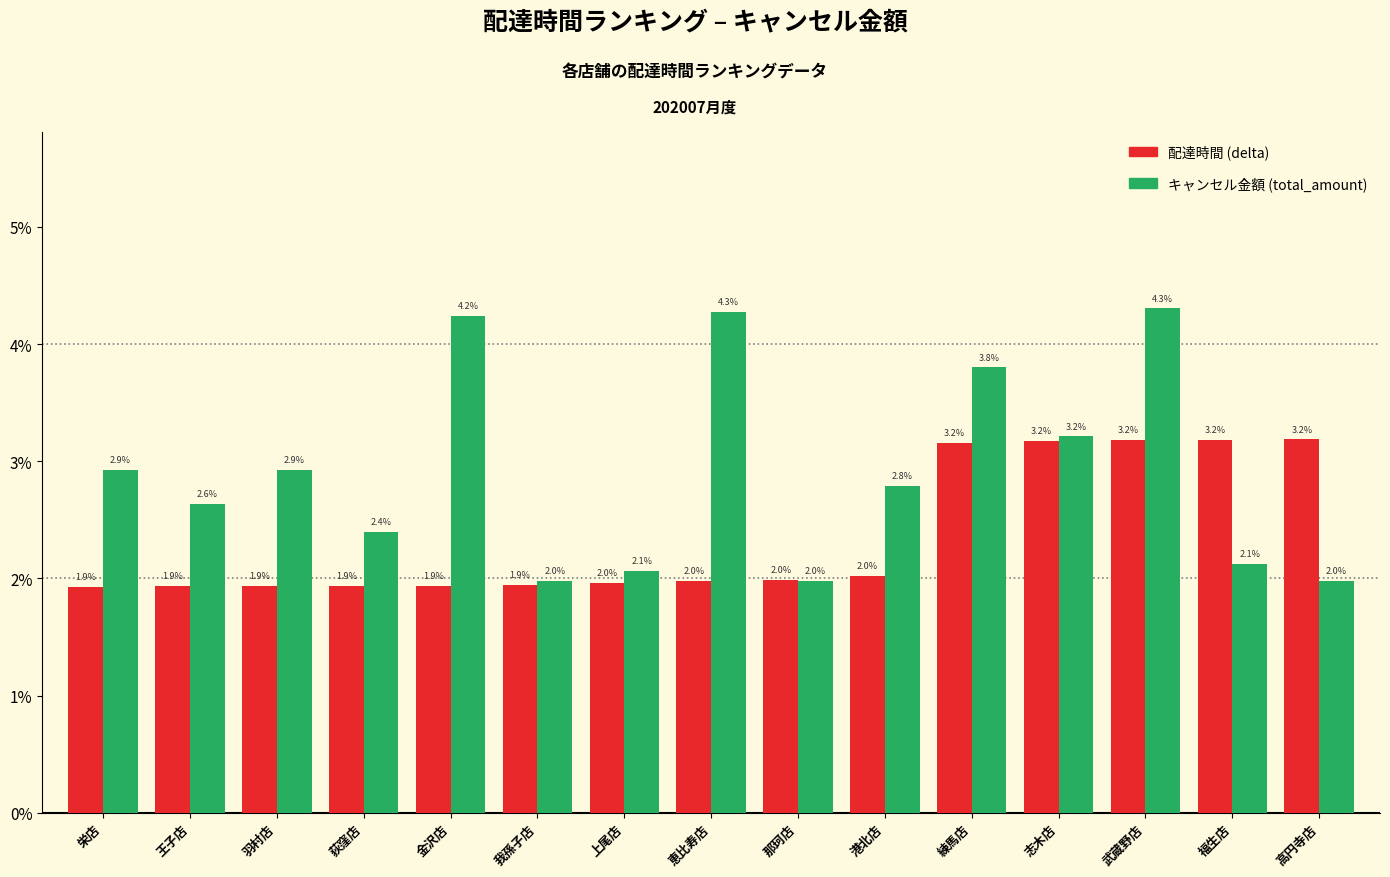

Are the bars grouped side by side (vs. stacked)?

Yes